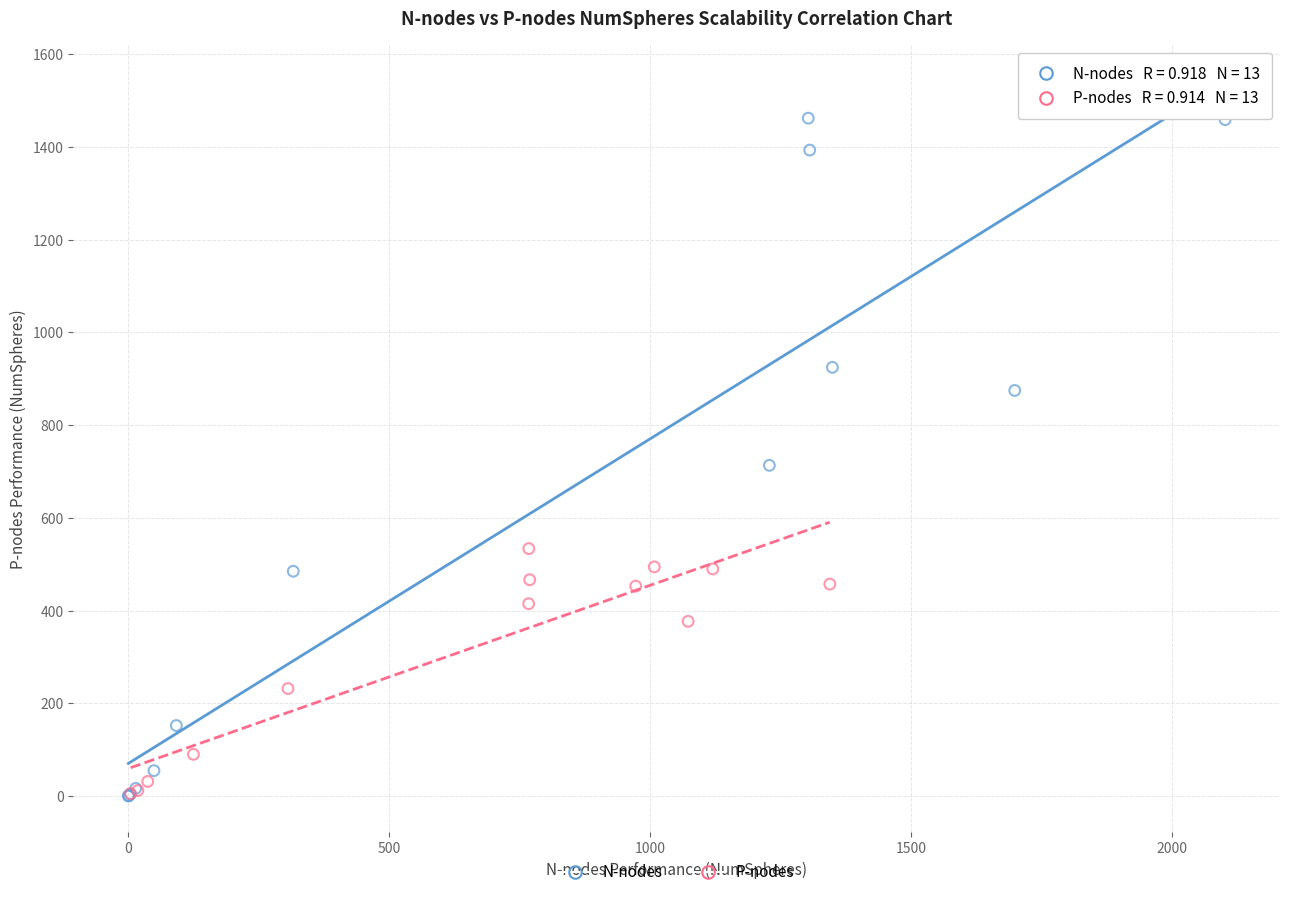

Which series has the widest spread of Y values?

N-nodes